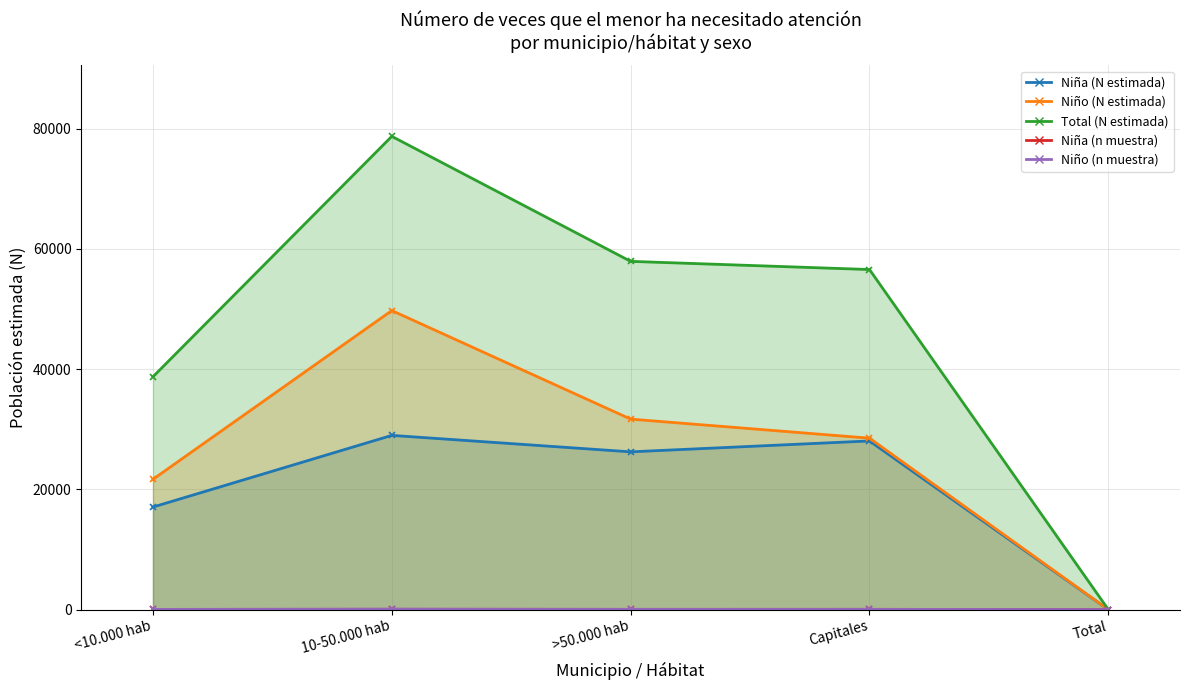

True or false: Niño (N estimada) and Niña (n muestra) intersect in this chart.

False